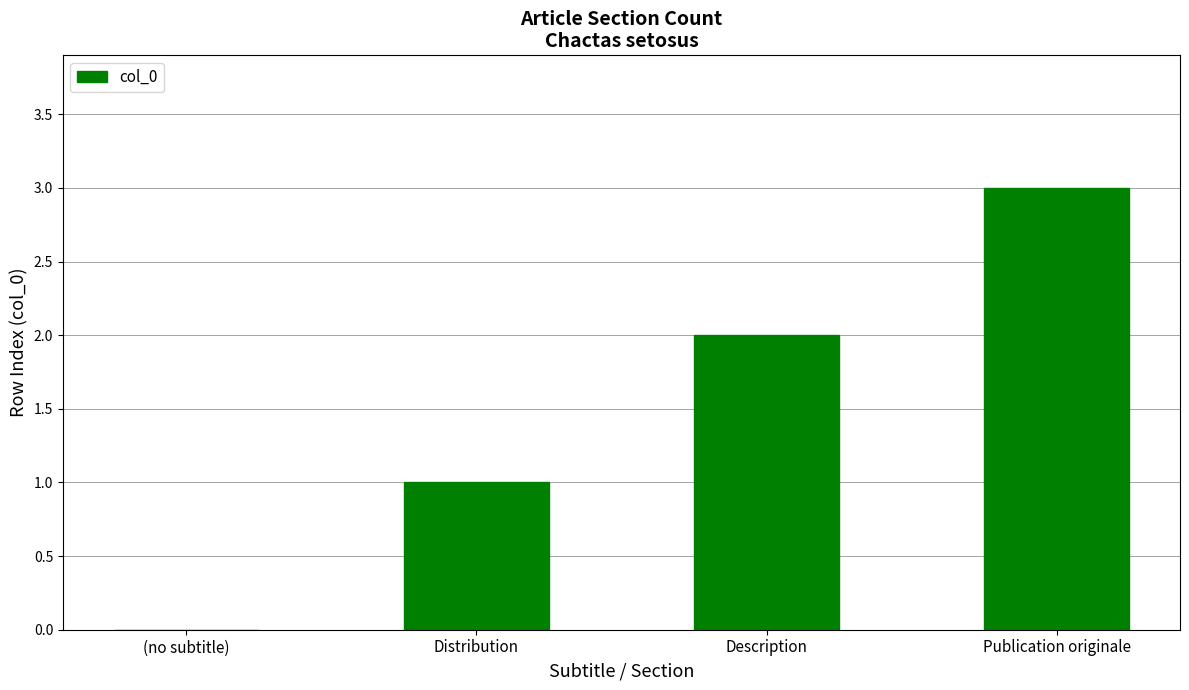

At which category does the chart reach its peak across all series?

Publication originale